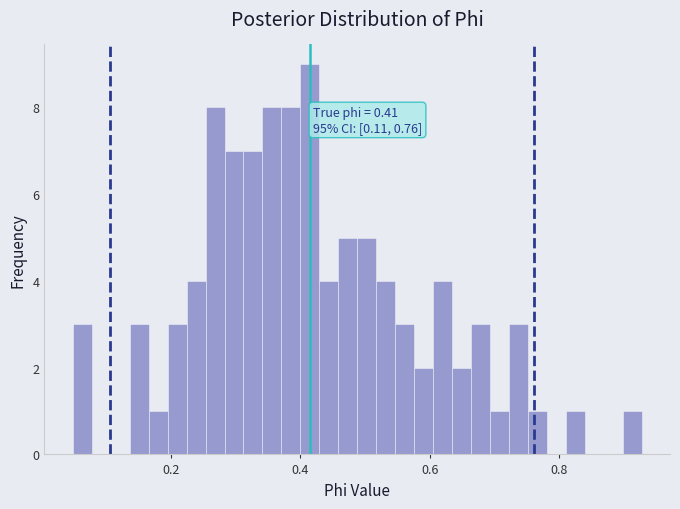

Around what value on the x-axis is the tallest bar? Give the approximate position of its centre, as read against the axis.

0.42